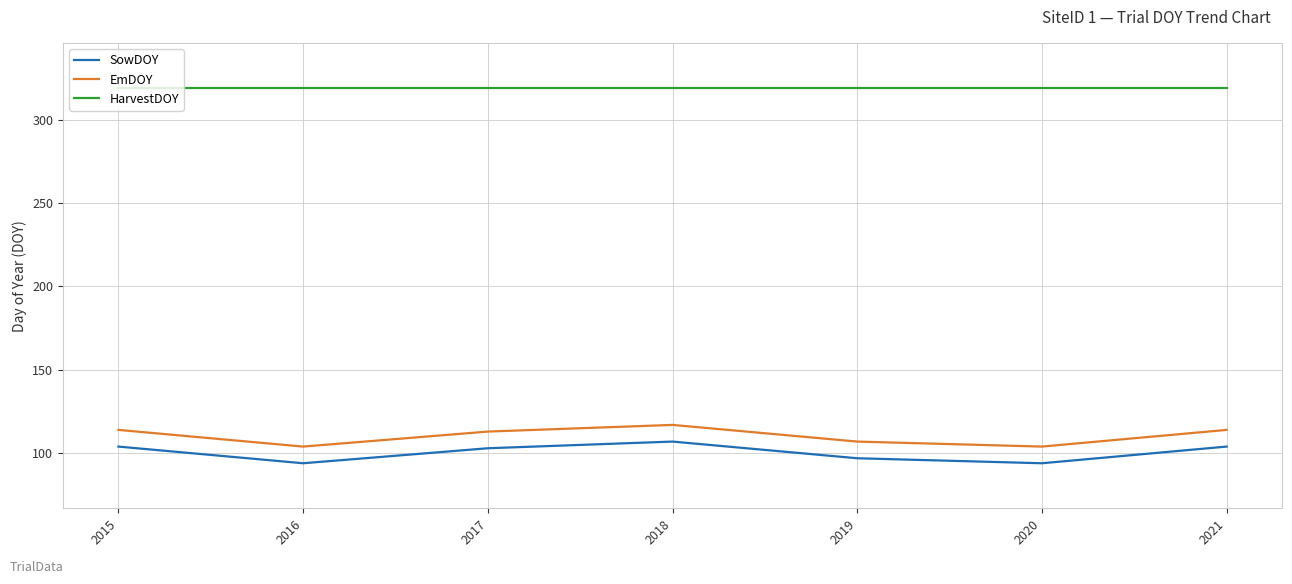

True or false: SowDOY and HarvestDOY cross at least once.

False